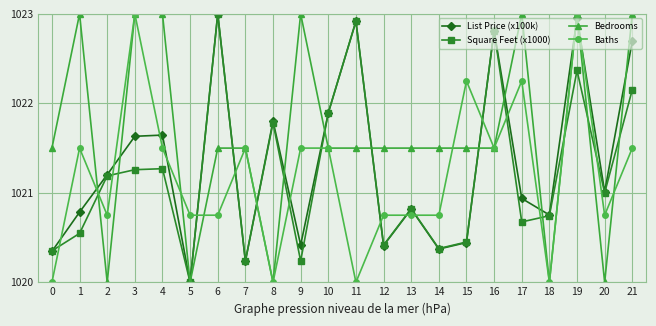

Between 0 and 5, which series saw the biggest shift?

Bedrooms